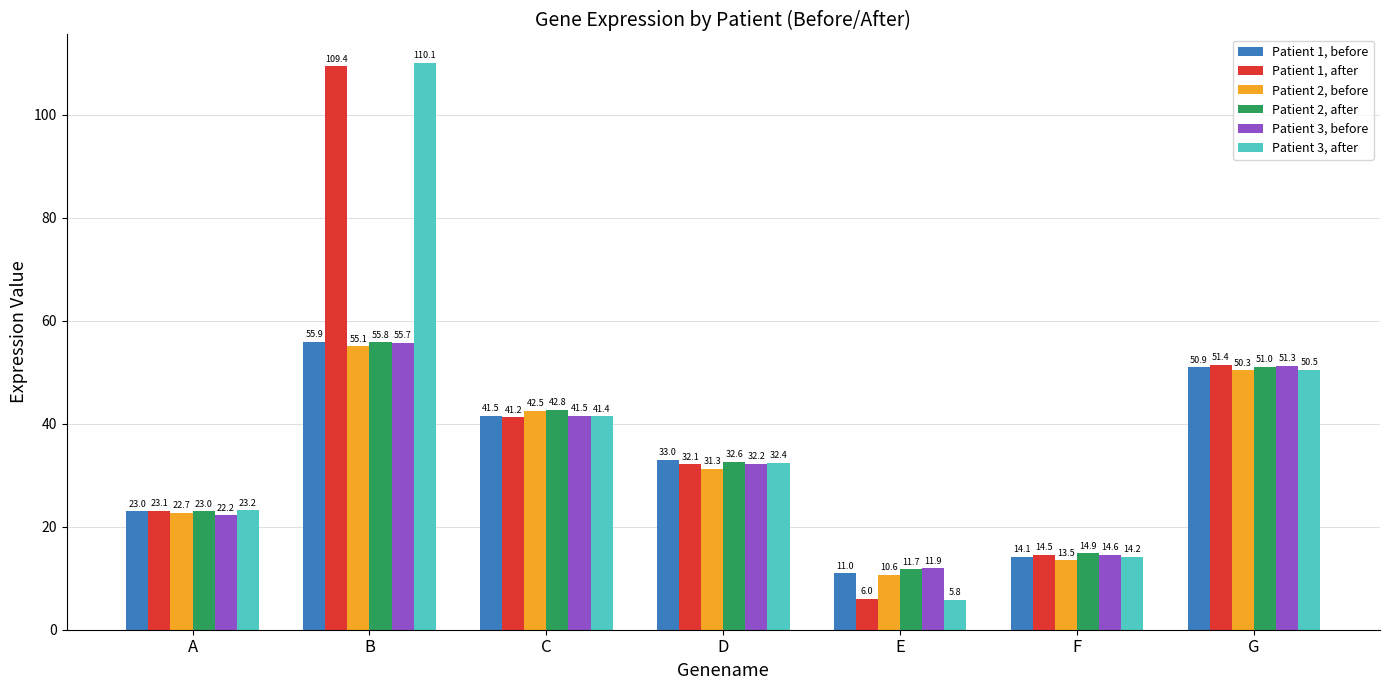

What is the maximum value shown in the chart?

110.1